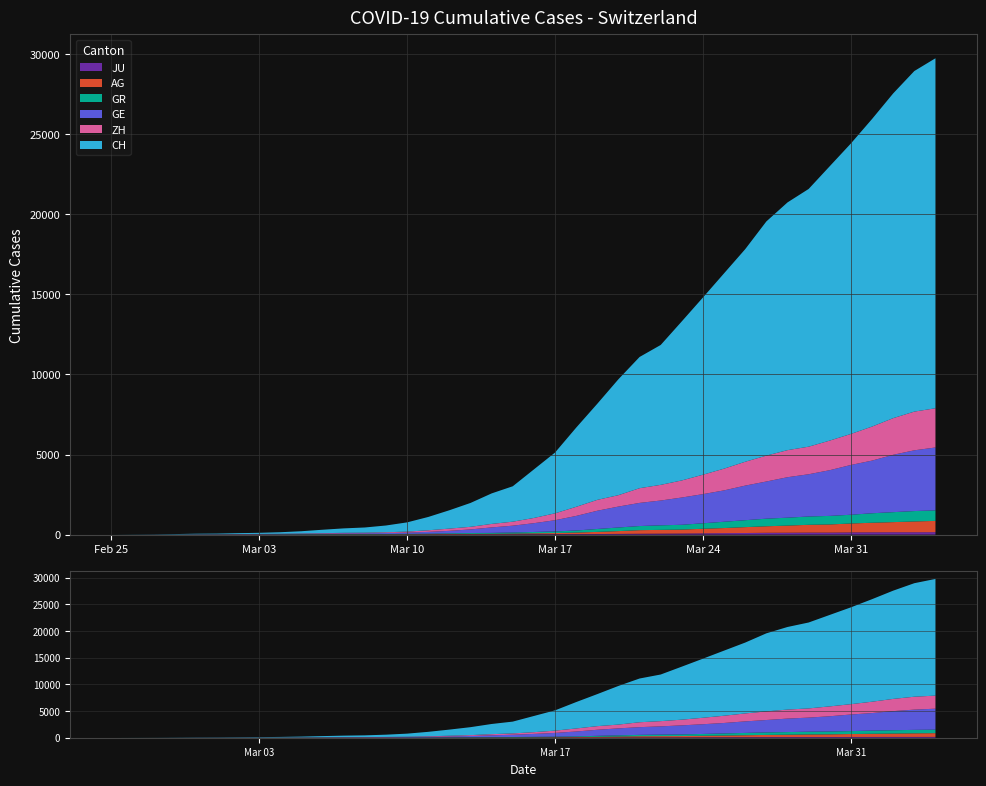

Reading right to left, extract all data points from this chart.

CH: 21855	21267	20278	19207	18141	17135	16094	15470	14625	13278	12200	11069	9935	8736	8194	7240	6002	4945	3796	3032	2211	1905	1490	1146	831	576	421	324	277	214	139	95	68	53	37	31	19	9	5	0
GE: 3928	3793	3582	3289	3109	2855	2638	2527	2322	2161	1960	1820	1703	1549	1445	1307	1139	911	701	549	425	343	224	153	112	79	59	44	42	29	20	15	13	10	9	8	4	1	1	0
AG: 702	673	631	596	554	506	485	444	407	367	318	283	245	235	223	175	134	96	69	56	43	33	30	27	20	18	15	14	14	12	11	10	7	7	4	3	1	1	1	0
GR: 657	649	622	592	547	535	519	495	474	433	393	343	300	284	258	226	182	128	101	84	71	56	53	43	31	22	18	18	17	16	14	12	9	9	6	6	6	2	2	0
ZH: 2450	2417	2289	2125	1936	1848	1722	1690	1616	1489	1357	1213	1067	978	919	711	679	568	429	326	250	218	163	140	101	62	49	40	34	29	23	15	13	10	7	6	2	2	0	0
JU: 154	149	149	145	140	128	127	119	114	100	92	82	69	61	54	44	36	32	29	25	19	18	17	12	7	7	7	5	5	4	4	2	2	1	1	1	1	1	0	0